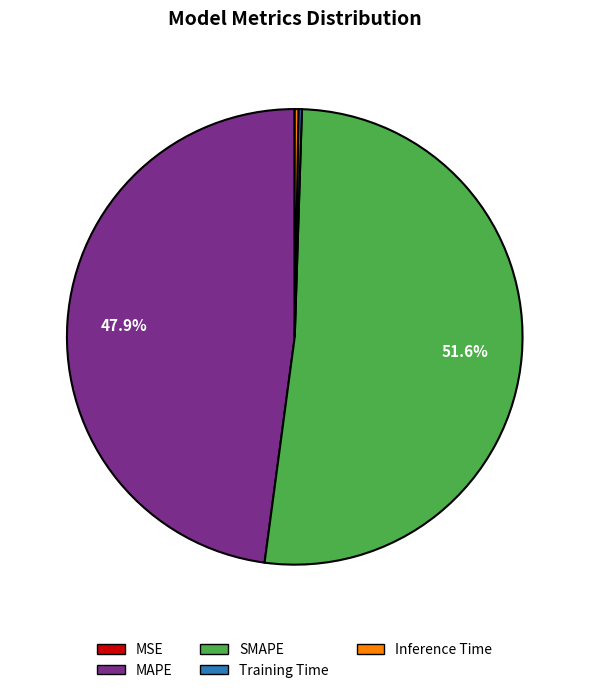

Does SMAPE represent more than half of the total?

Yes